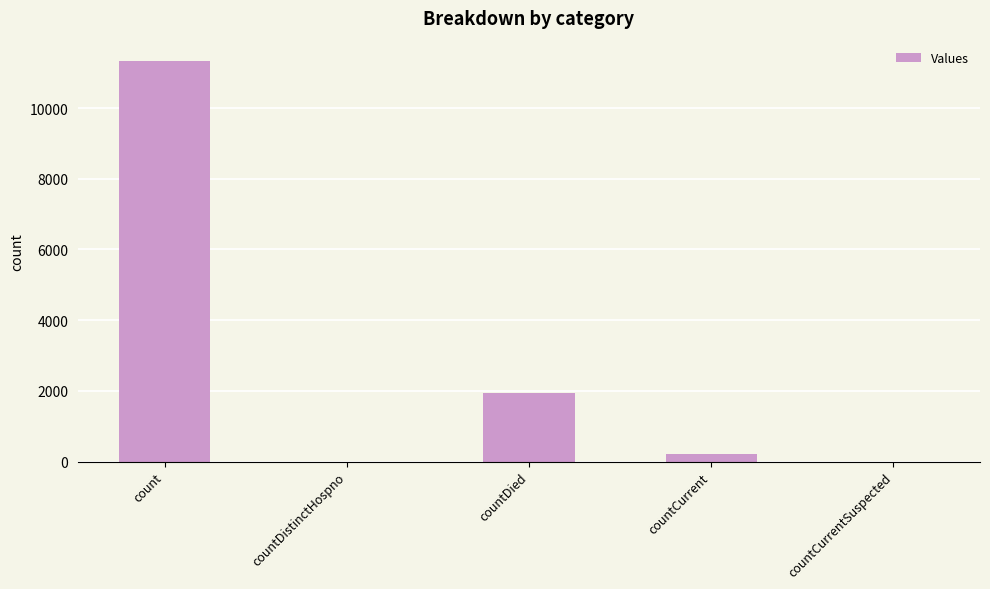

Which category has the highest value across all series?

count